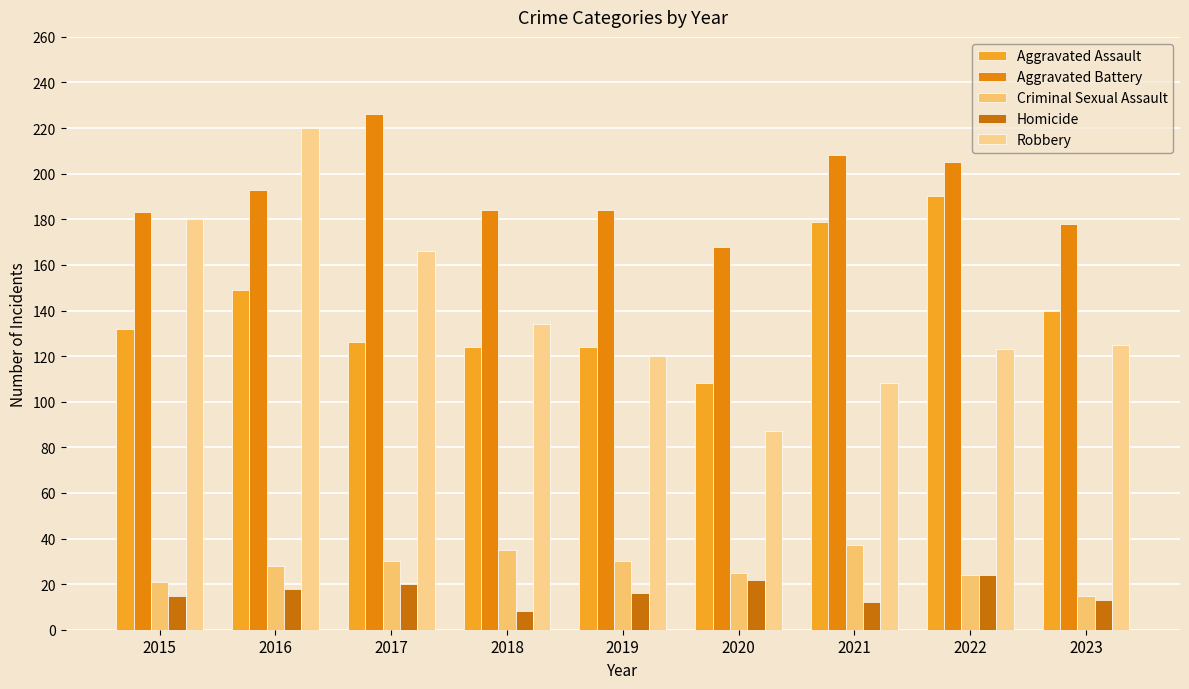

What is the lowest value of the Aggravated Battery series?

168